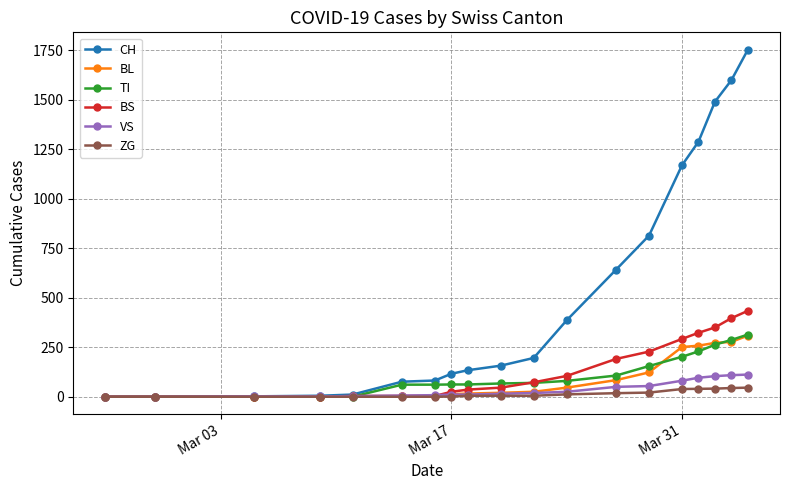

Is this an area chart (filled region under the line)?

No